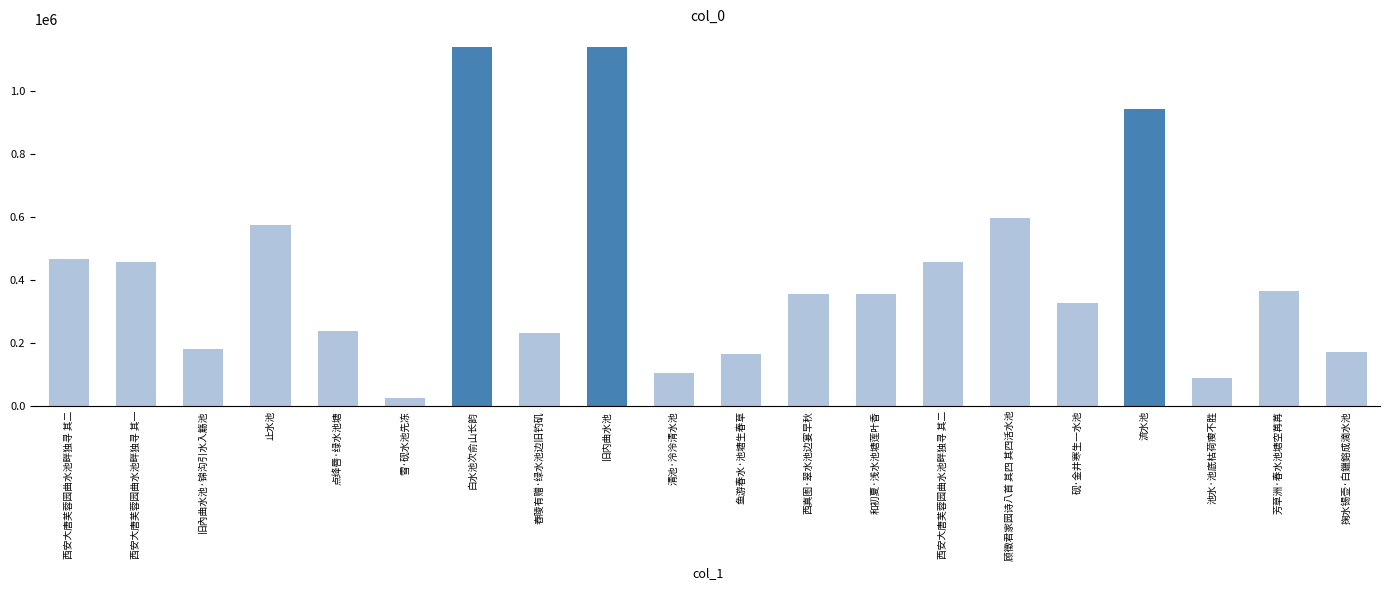

Reading right to left, what are all the values shown in this chart?

掬水锡壶·白鑞鎔成滴水池=170251	芳草洲·春水池塘空苒苒=365150	池水·池底枯荷瘦不胜=90660	流水池=941604	砚·金井寒生一水池=327571	顾徵君家园诗八首 其四 其四活水池=597733	西安大唐芙蓉园曲水池畔独寻 其二=458443	和初夏·浅水池塘莲叶香=354619	西真图·翠水池边宴早秋=354242	鱼游春水·池塘生春草=165039	清池·泠泠清水池=105017	旧内曲水池=1138334	舂陵有赠·绿水池边旧钓矶=230325	白水池次俞山长韵=1137855	雪·砚水池先冻=26540	点绛唇·绿水池塘=239029	止水池=573846	旧內曲水池·锦沟引水入觞池=181480	西安大唐芙蓉园曲水池畔独寻 其一=458442	西安大唐芙蓉园曲水池畔独寻 其二=466137